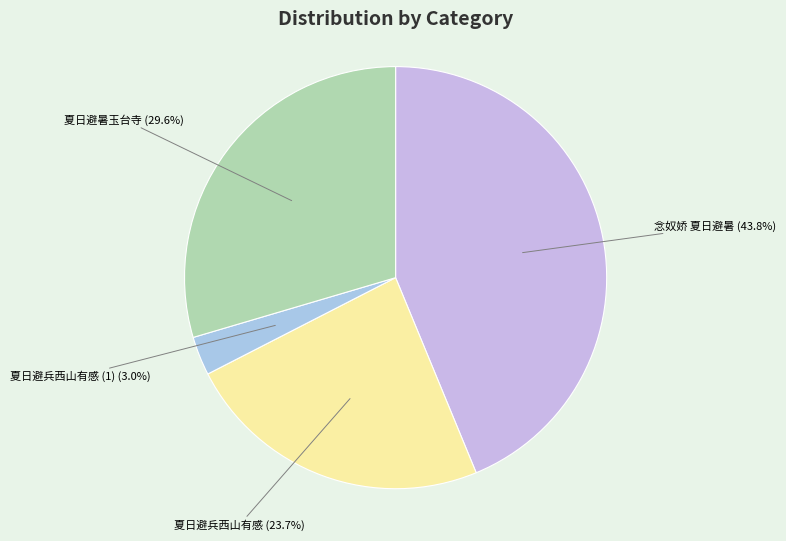

How much of the chart is everything except 夏日避兵西山有感?

76.3%